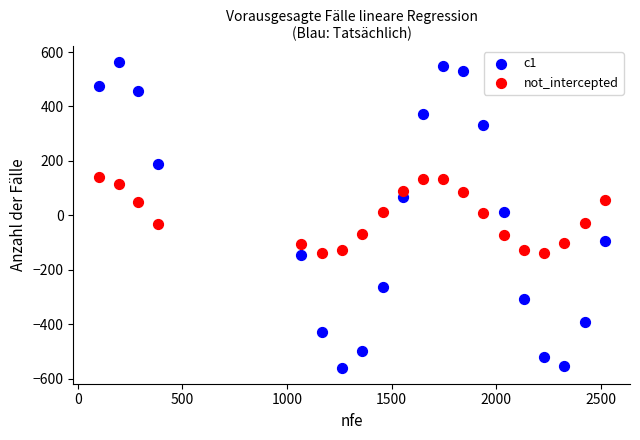

Which series reaches the maximum Y coordinate?

c1